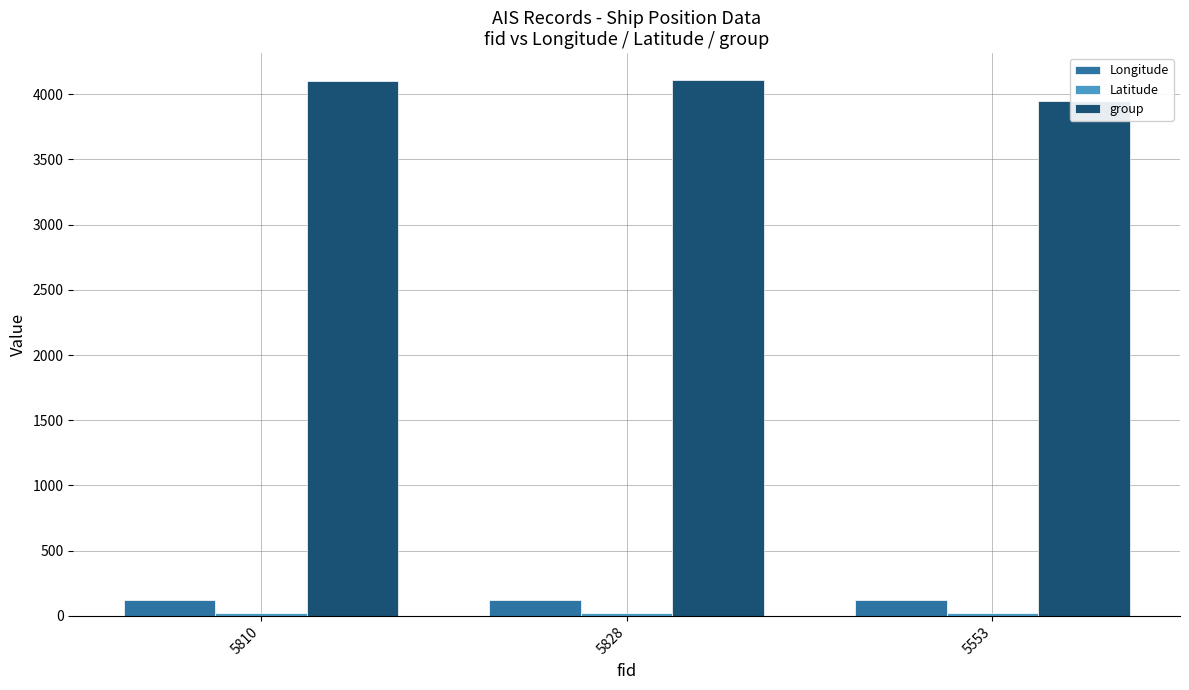

Which category has the highest value in the Latitude series?

5810